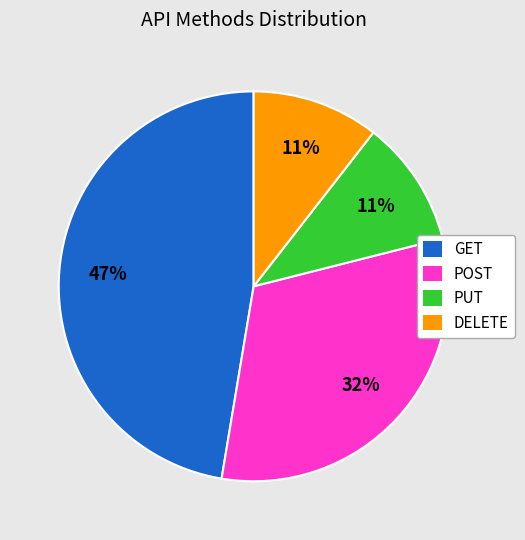

Is there any slice that represents more than half of the pie?

No